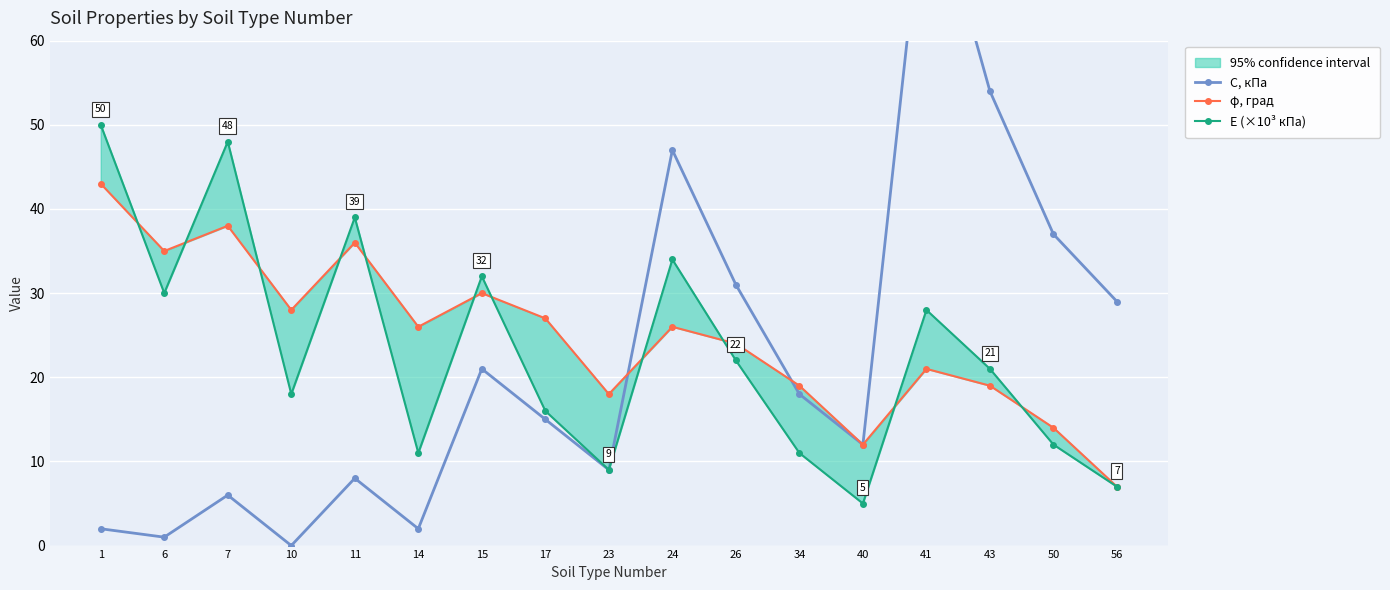

What is the greatest value displayed?

81